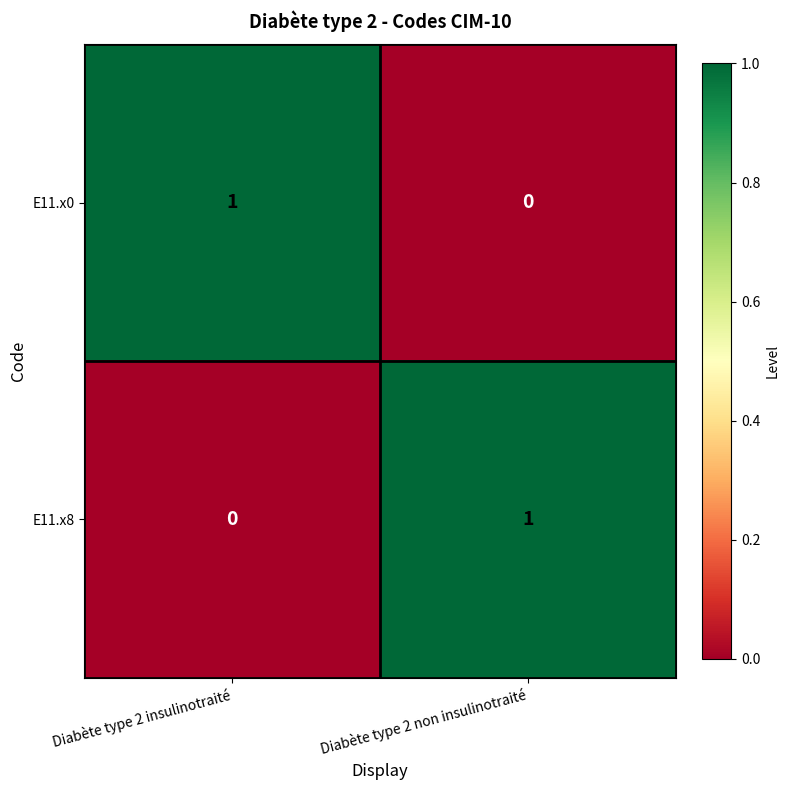

Where is E11.x8 nearest to the value 0?

Diabète type 2 insulinotraité